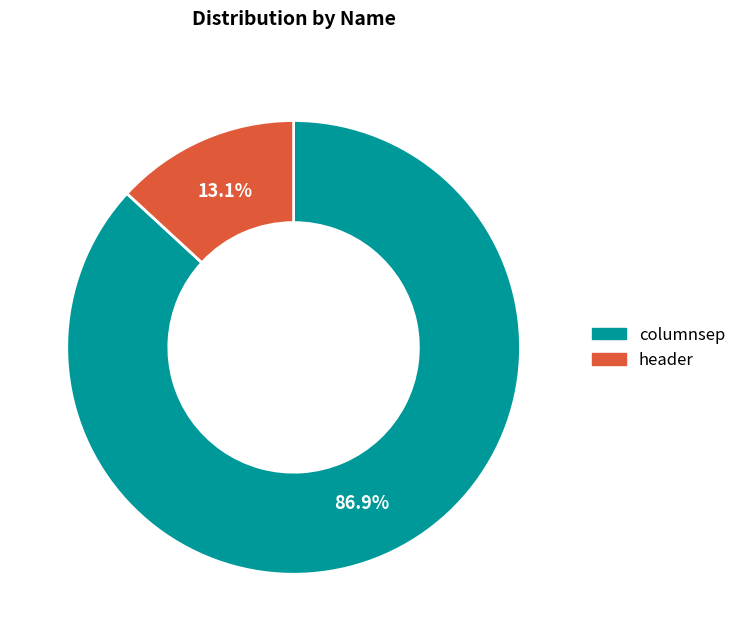

Is header the majority of the pie?

No